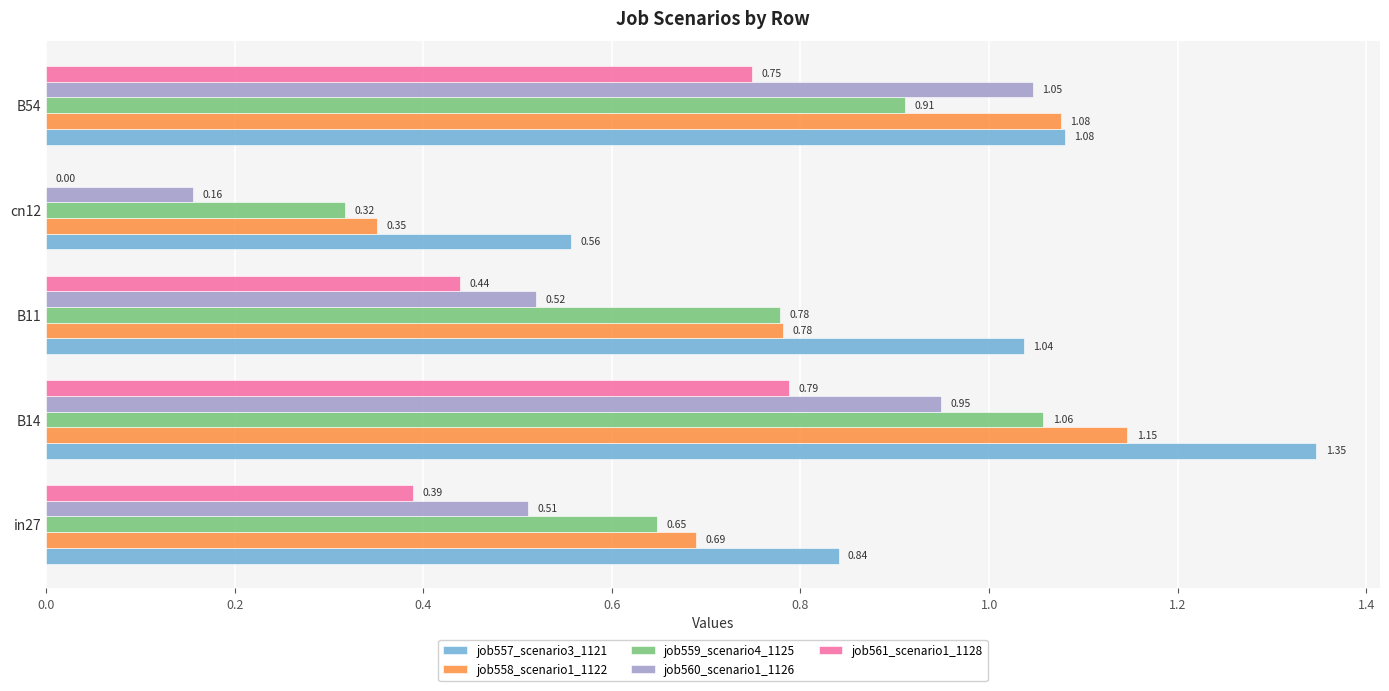

Which series has the largest range (max minus min)?

job560_scenario1_1126